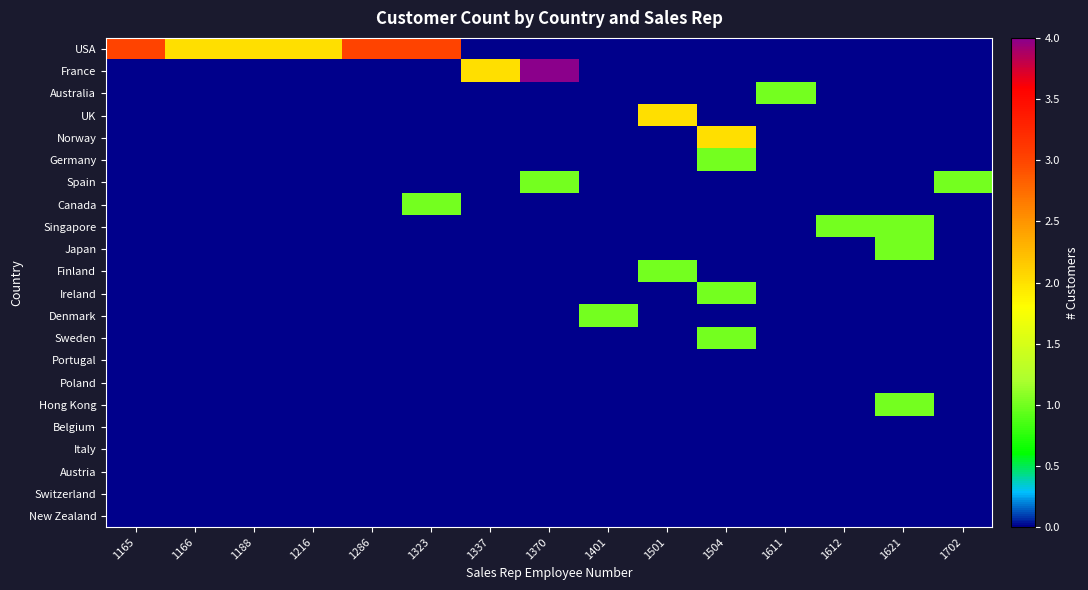

What is the total value across all series at 1370?

5